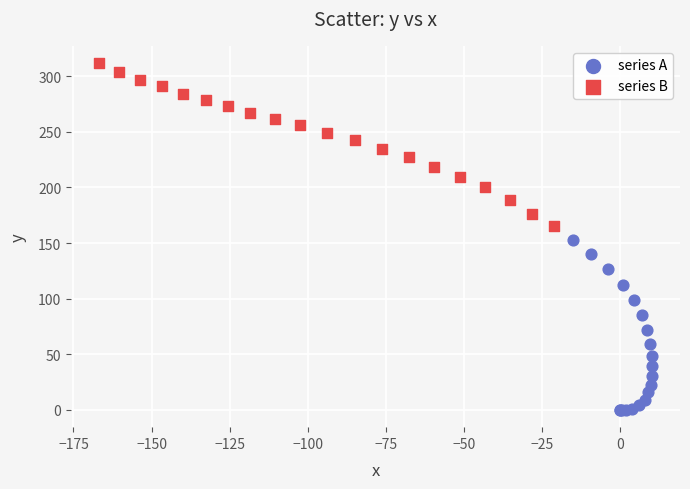

Which series has the widest spread of Y values?

series A